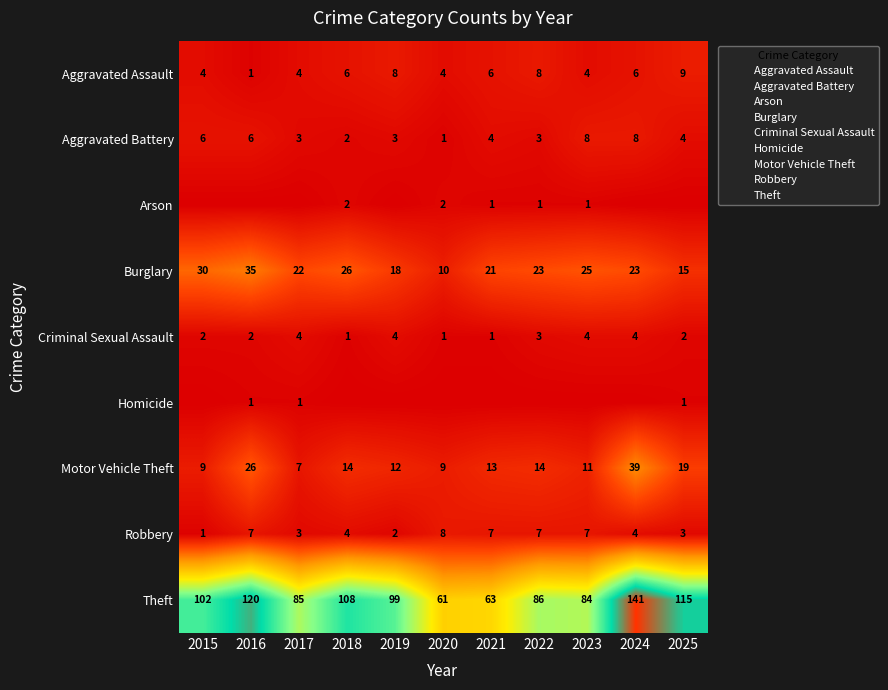

Is the value of Robbery at 2024 greater than the value of Arson at 2022?

Yes